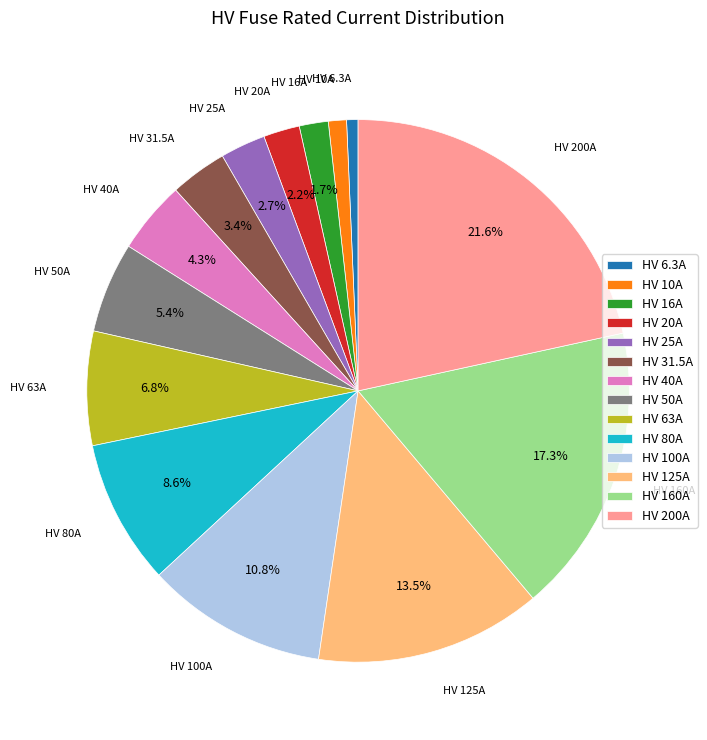

To the nearest percent, what is the difference between the largest and smallest slice percentages?

21%